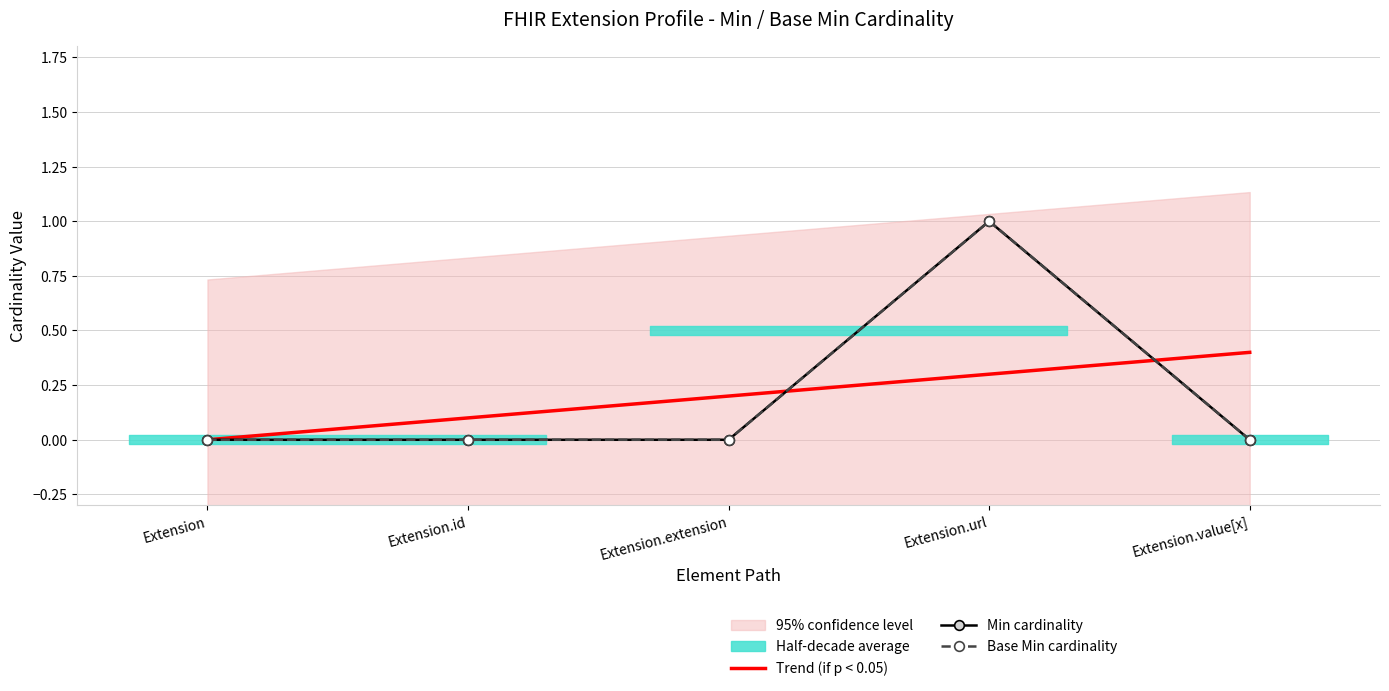

Which category has the highest value across all series?

Extension.url